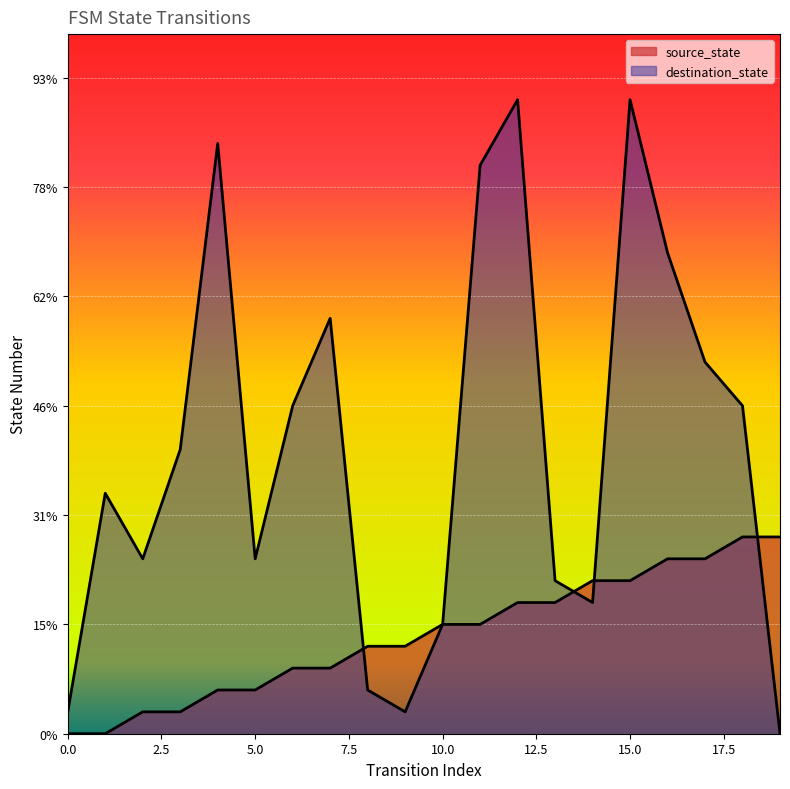

What is the value of the destination_state point at the 13th from the left?

29